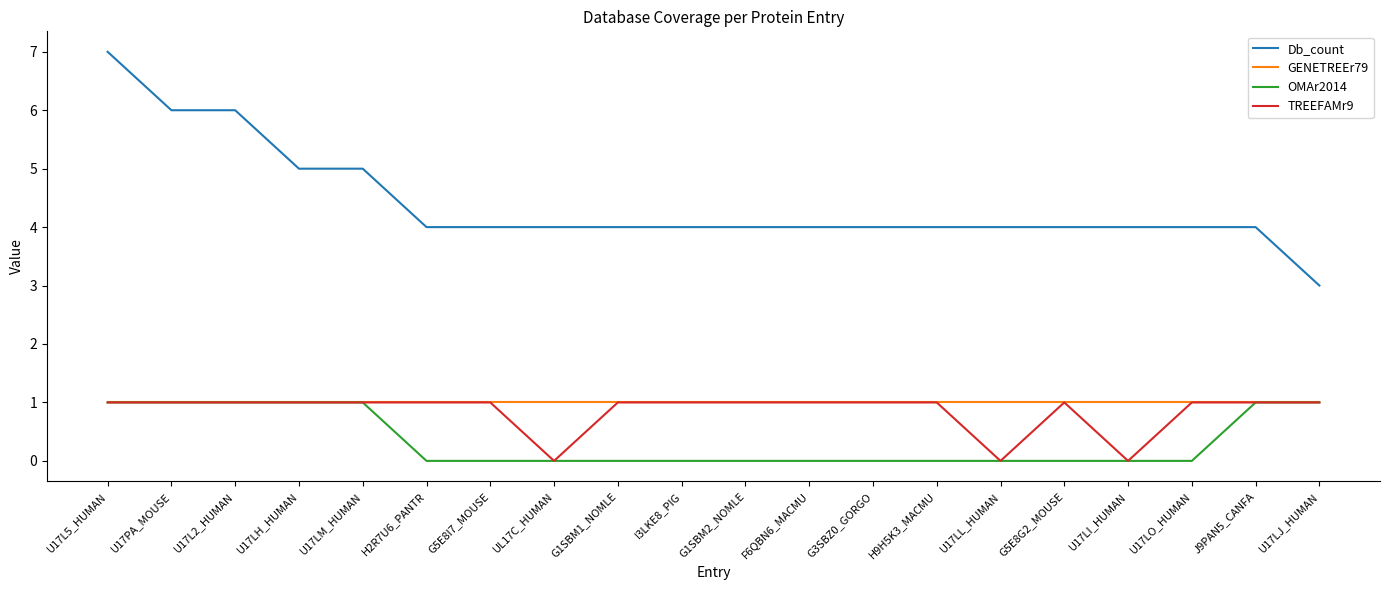

Reading left to right, what are all the values shown in this chart?

Db_count: U17L5_HUMAN=7	U17PA_MOUSE=6	U17L2_HUMAN=6	U17LH_HUMAN=5	U17LM_HUMAN=5	H2R7U6_PANTR=4	G5E8I7_MOUSE=4	UL17C_HUMAN=4	G1SBM1_NOMLE=4	I3LKE8_PIG=4	G1SBM2_NOMLE=4	F6QBN6_MACMU=4	G3SBZ0_GORGO=4	H9H5K3_MACMU=4	U17LL_HUMAN=4	G5E8G2_MOUSE=4	U17LI_HUMAN=4	U17LO_HUMAN=4	J9PAN5_CANFA=4	U17LJ_HUMAN=3
GENETREEr79: U17L5_HUMAN=1	U17PA_MOUSE=1	U17L2_HUMAN=1	U17LH_HUMAN=1	U17LM_HUMAN=1	H2R7U6_PANTR=1	G5E8I7_MOUSE=1	UL17C_HUMAN=1	G1SBM1_NOMLE=1	I3LKE8_PIG=1	G1SBM2_NOMLE=1	F6QBN6_MACMU=1	G3SBZ0_GORGO=1	H9H5K3_MACMU=1	U17LL_HUMAN=1	G5E8G2_MOUSE=1	U17LI_HUMAN=1	U17LO_HUMAN=1	J9PAN5_CANFA=1	U17LJ_HUMAN=1
OMAr2014: U17L5_HUMAN=1	U17PA_MOUSE=1	U17L2_HUMAN=1	U17LH_HUMAN=1	U17LM_HUMAN=1	H2R7U6_PANTR=0	G5E8I7_MOUSE=0	UL17C_HUMAN=0	G1SBM1_NOMLE=0	I3LKE8_PIG=0	G1SBM2_NOMLE=0	F6QBN6_MACMU=0	G3SBZ0_GORGO=0	H9H5K3_MACMU=0	U17LL_HUMAN=0	G5E8G2_MOUSE=0	U17LI_HUMAN=0	U17LO_HUMAN=0	J9PAN5_CANFA=1	U17LJ_HUMAN=1
TREEFAMr9: U17L5_HUMAN=1	U17PA_MOUSE=1	U17L2_HUMAN=1	U17LH_HUMAN=1	U17LM_HUMAN=1	H2R7U6_PANTR=1	G5E8I7_MOUSE=1	UL17C_HUMAN=0	G1SBM1_NOMLE=1	I3LKE8_PIG=1	G1SBM2_NOMLE=1	F6QBN6_MACMU=1	G3SBZ0_GORGO=1	H9H5K3_MACMU=1	U17LL_HUMAN=0	G5E8G2_MOUSE=1	U17LI_HUMAN=0	U17LO_HUMAN=1	J9PAN5_CANFA=1	U17LJ_HUMAN=1